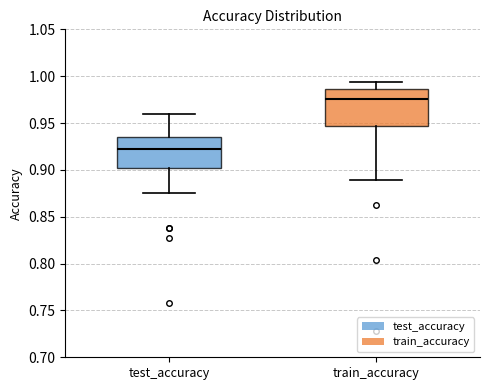

Reading left to right, transcribe this box plot: for each box, give where its median line is, the range the box spans, and where its two whiskers end, as read against the y-axis. The values are not printed on the chart, so give them approximately, as read against the axis.

test_accuracy: median 0.925, box 0.900 to 0.935, whiskers 0.875 to 0.960
train_accuracy: median 0.975, box 0.945 to 0.985, whiskers 0.890 to 0.995